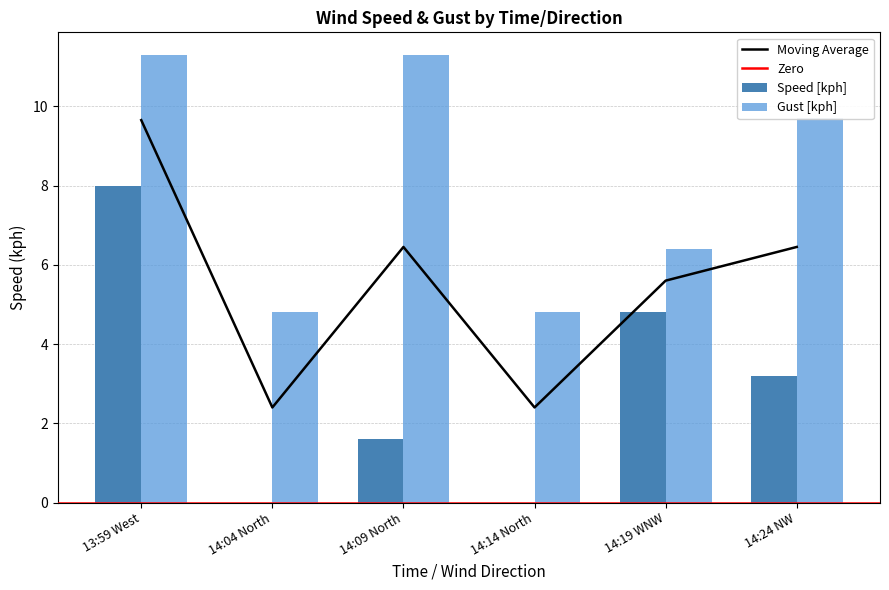

What is the sum of the Speed [kph] values at 14:09 North and 14:04 North?

1.6